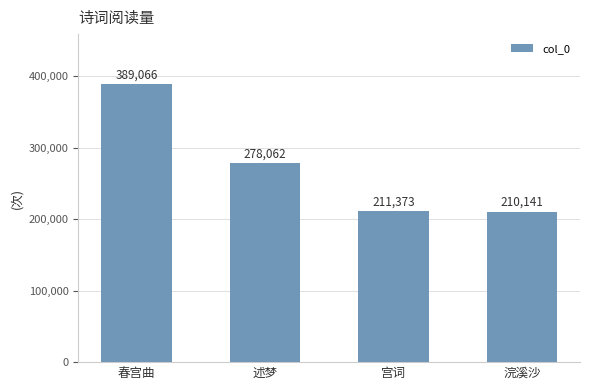

Reading left to right, list all the values displayed in this chart.

389066	278062	211373	210141